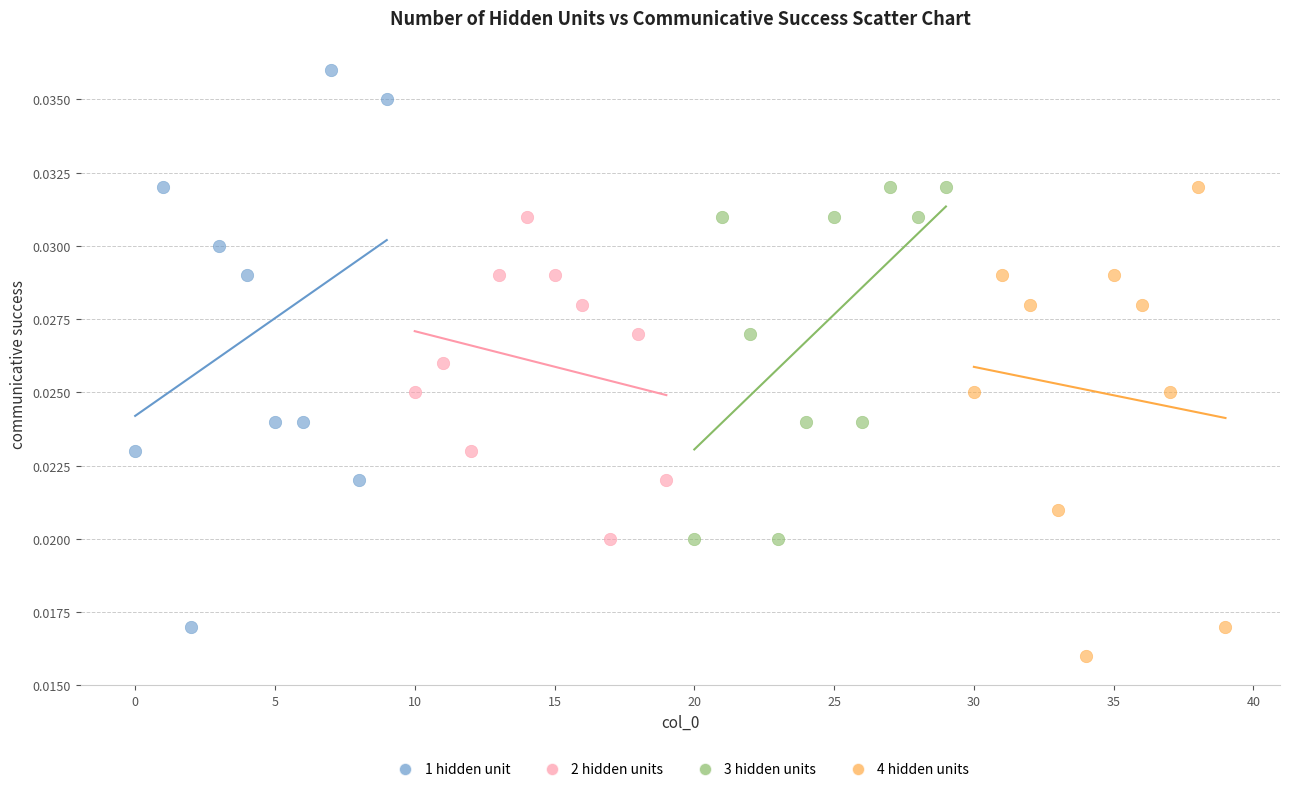

Which series reaches the minimum Y coordinate?

4 hidden units